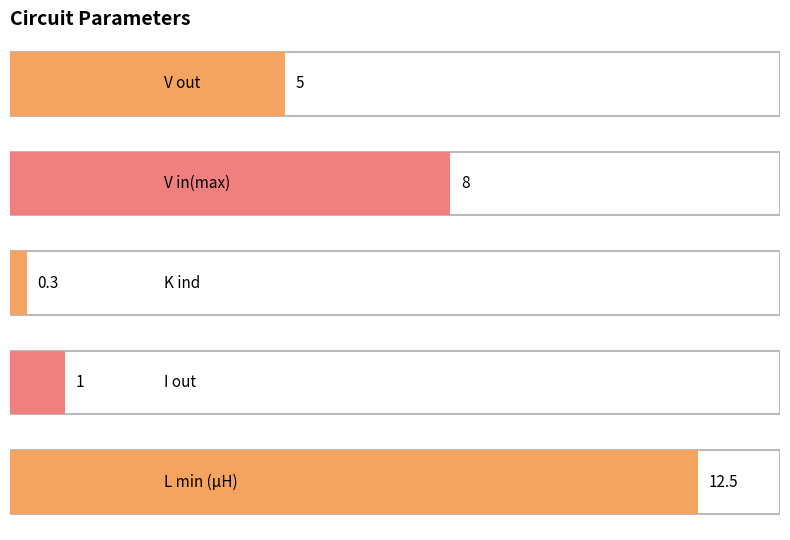

What is the value of the 5th bar from the left?

12.5